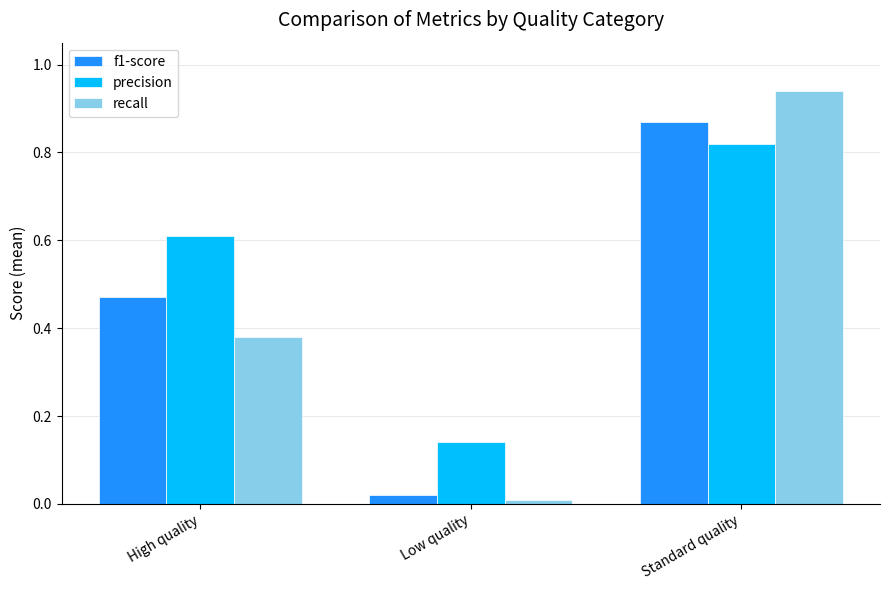

List the labels in order of recall value, largest first.

Standard quality, High quality, Low quality